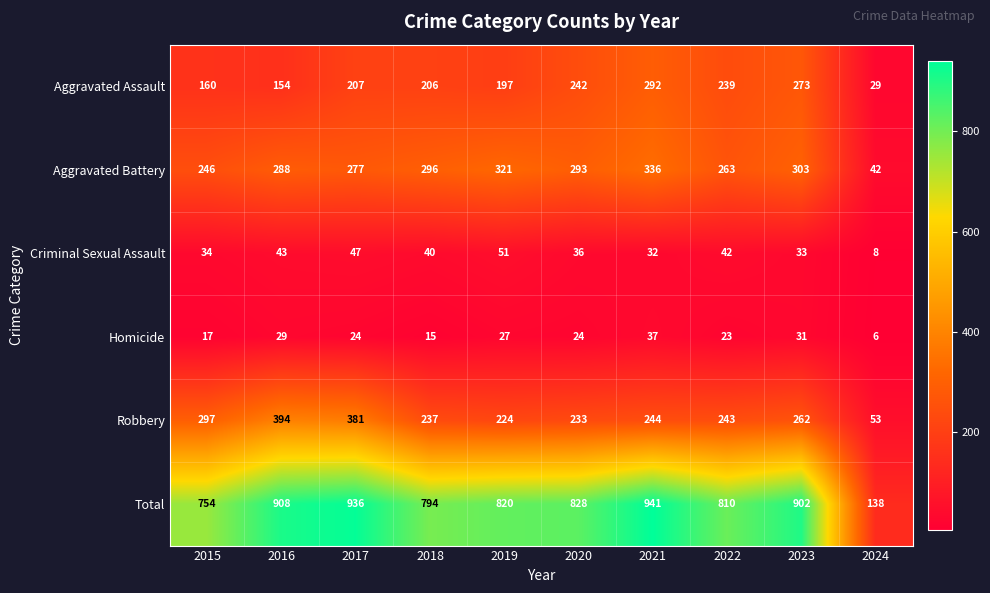

Which series has the largest range (max minus min)?

Total